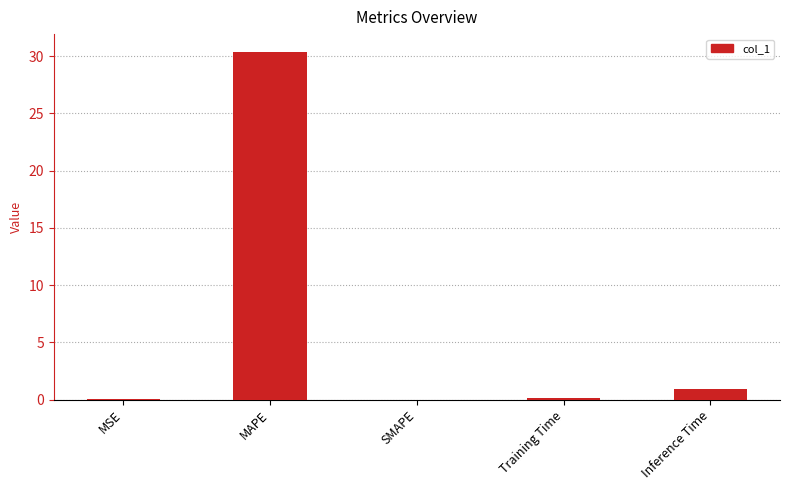

True or false: the data shows 13.3 at SMAPE.

False